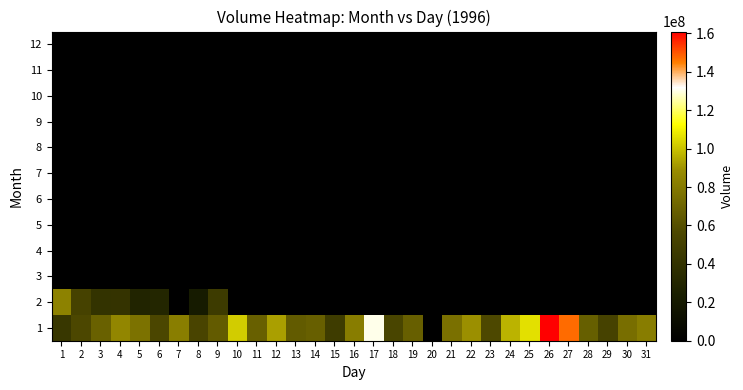

Rank the series by their maximum value, from lowest to highest.

3, 4, 5, 6, 7, 8, 9, 10, 11, 12, 2, 1